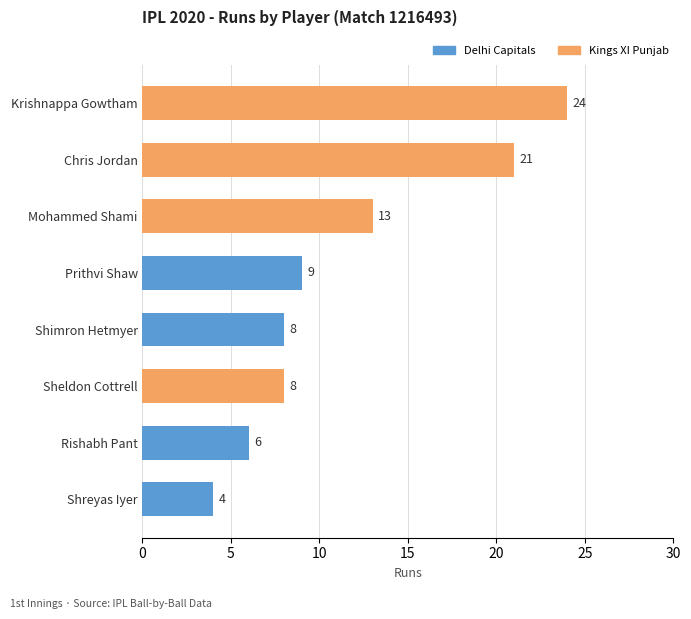

What is the maximum value shown in the chart?

24